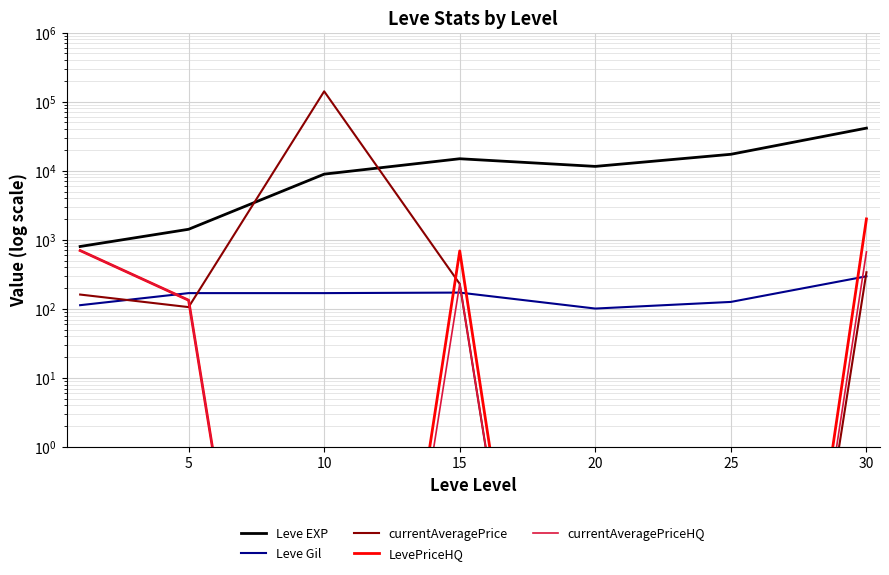

At how many categories does at least one series exceed 116160?

1